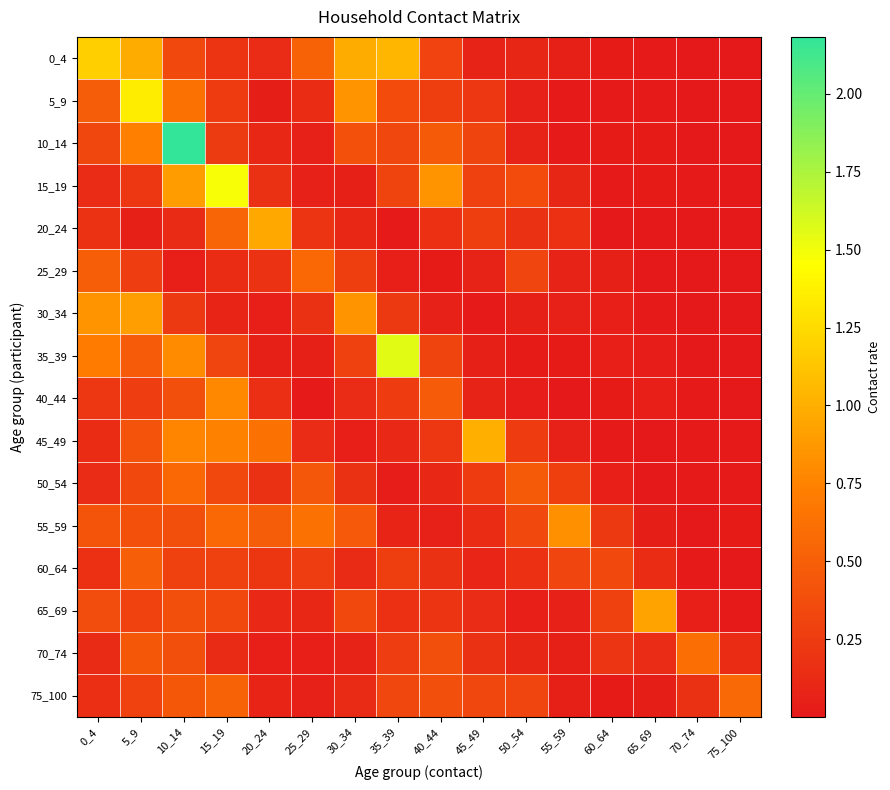

What is the spread (max minus min) of values at 15_19?

1.4